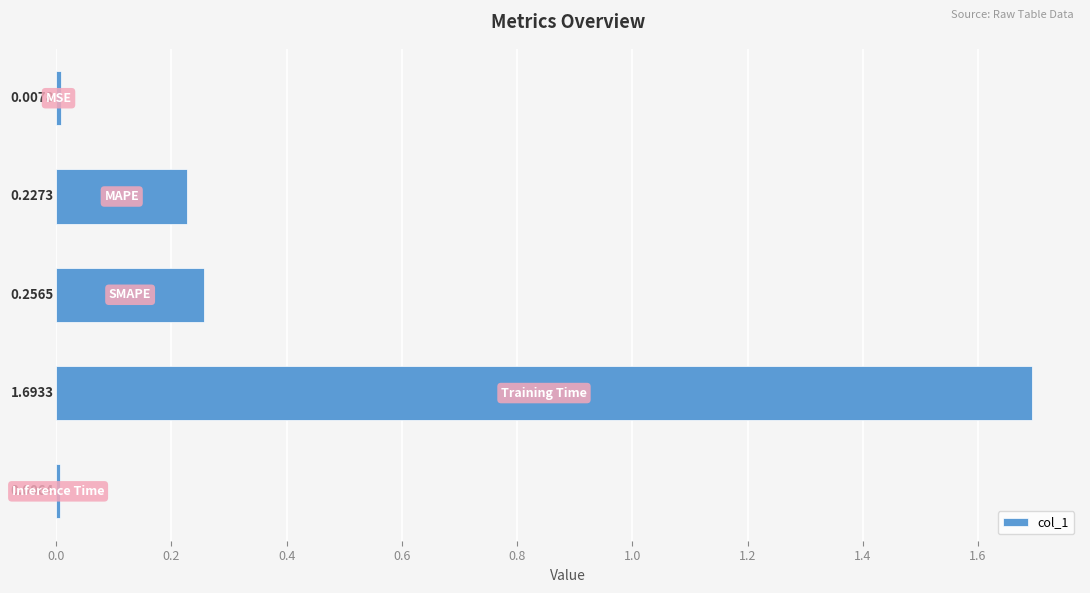

What is the sum of all values?

2.2